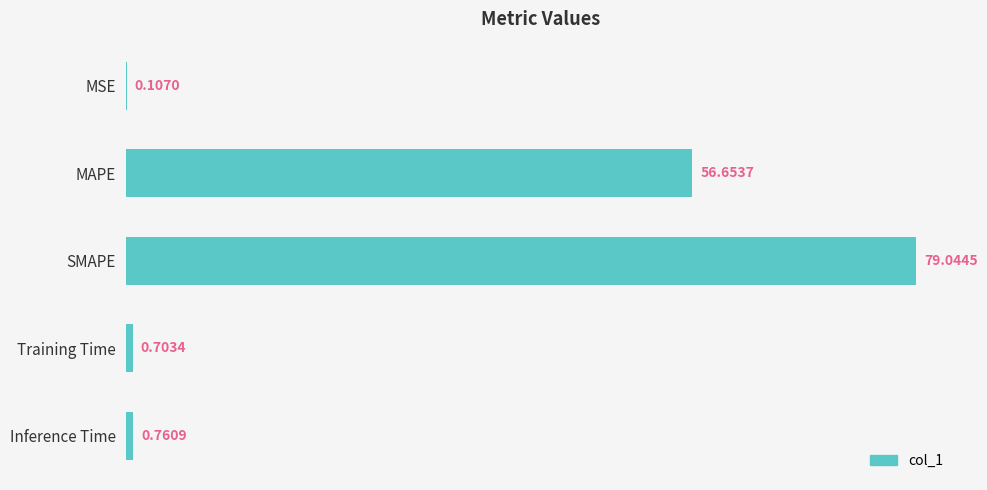

Which label corresponds to the largest value in the chart?

SMAPE